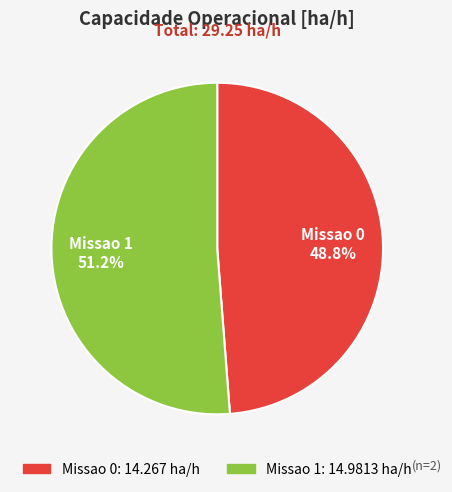

To the nearest percent, what percentage of the pie is Missao 0?

49%